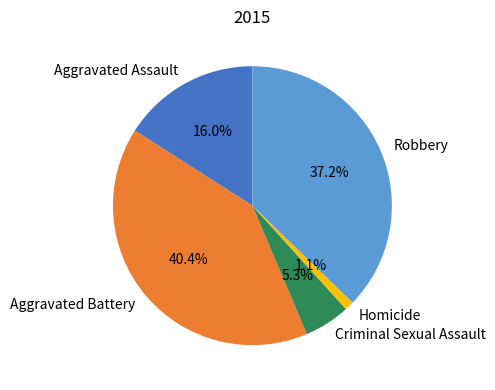

Does any single category account for the majority?

No